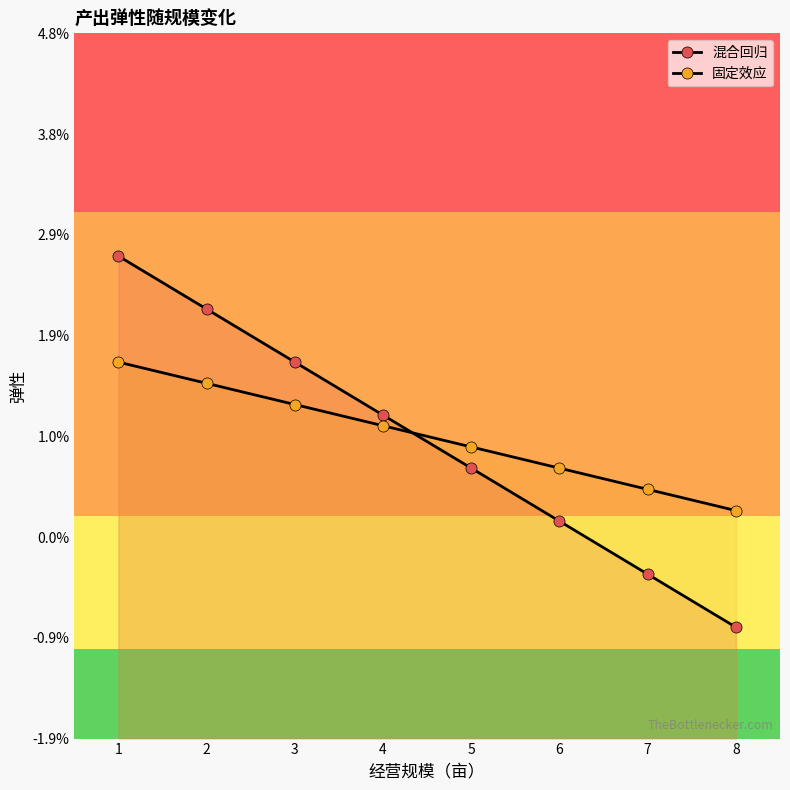

The 固定效应 series shows 0.0 at 7. True or false?

True